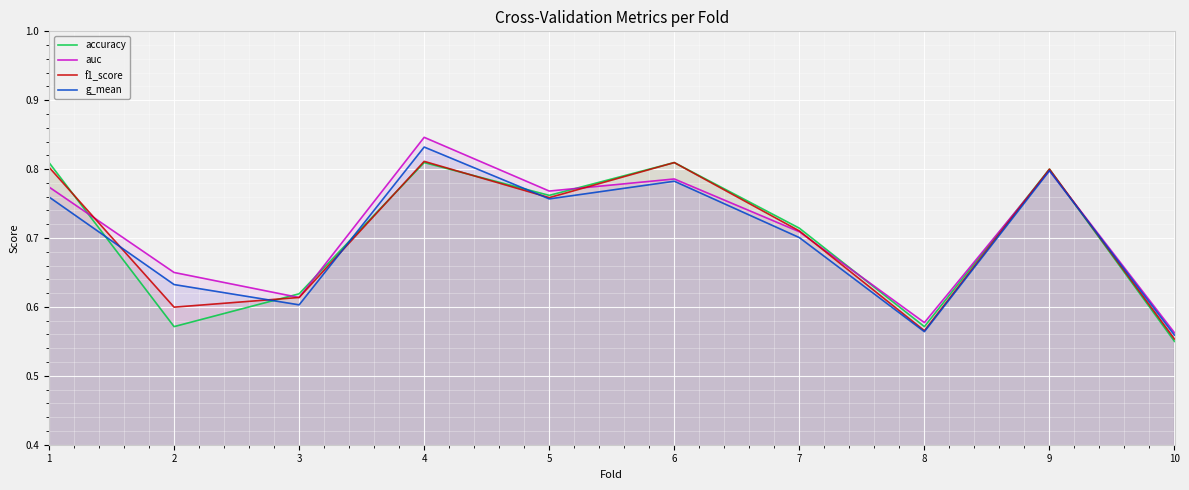

Which series has the largest total across all categories?

auc